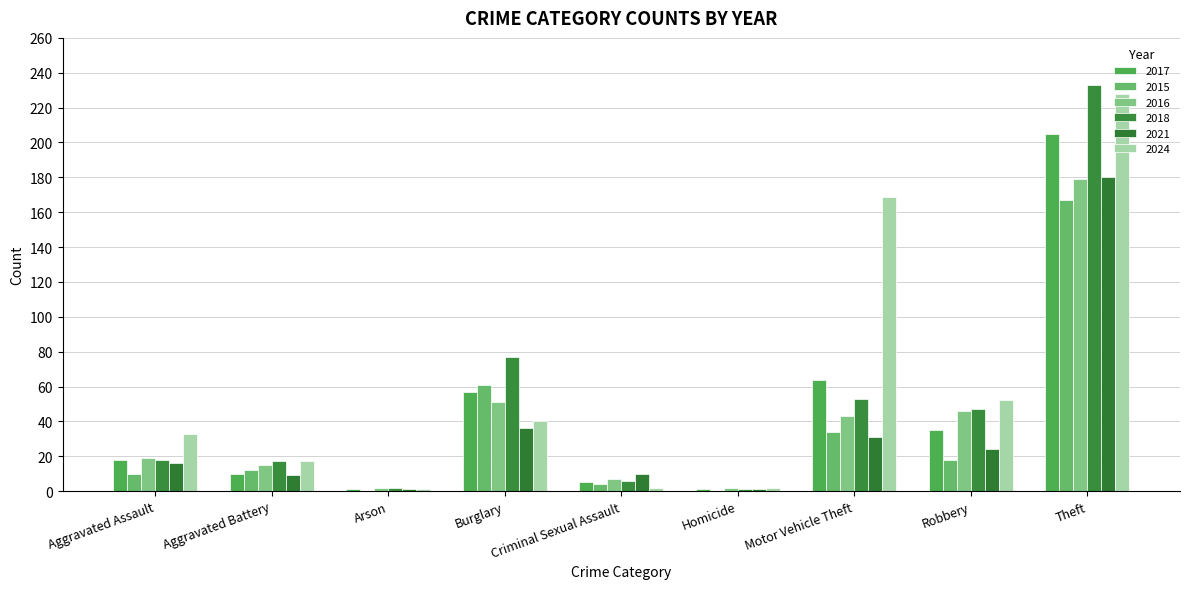

Between Motor Vehicle Theft and Burglary, which is larger?

Motor Vehicle Theft